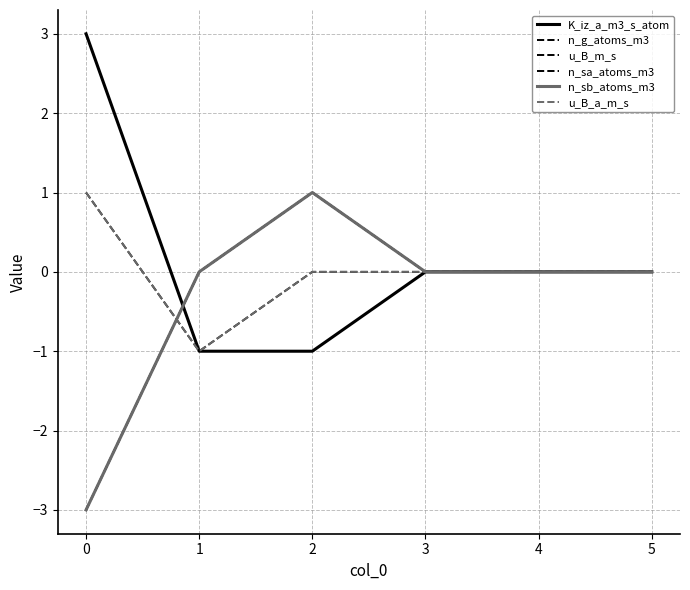

Is this an area chart (filled region under the line)?

No